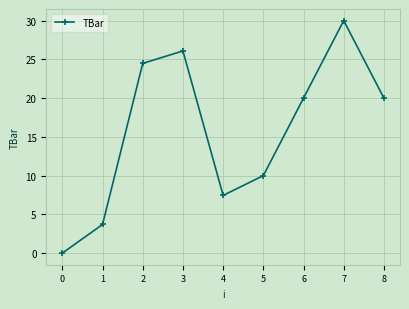

What is the value of the 2nd point from the left?

3.7